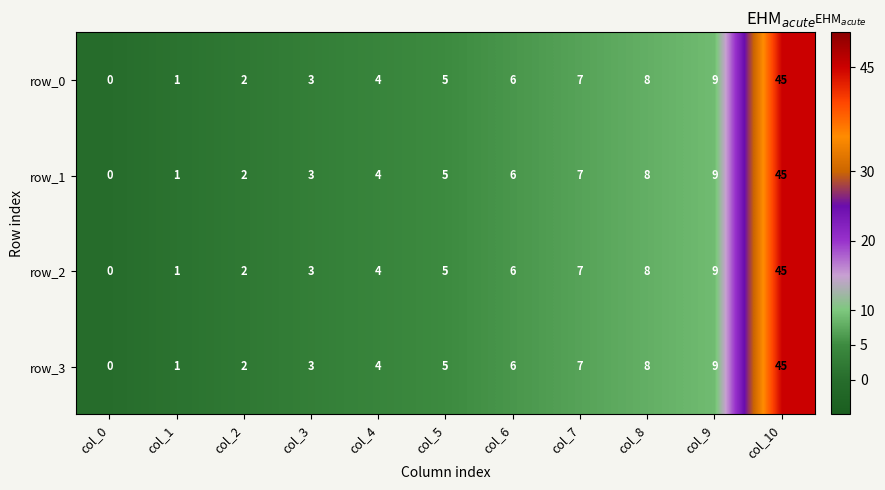

Which category has the lowest value in the row_1 series?

col_0